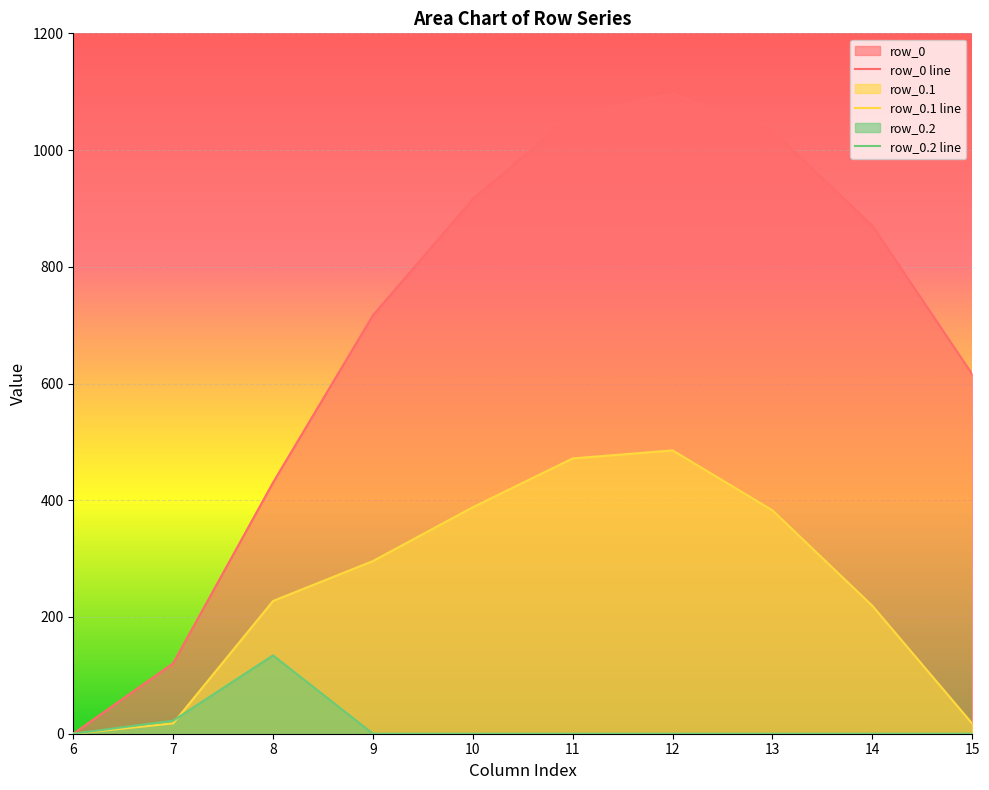

Reading right to left, transcribe all the data shown in this chart.

row_0: 15=615.9	14=870.6	13=1032.9	12=1096.7	11=1060.3	10=916.2	9=716.9	8=430.3	7=120.6	6=0.0
row_0.1: 15=17.3	14=219.2	13=382.7	12=485.4	11=471.7	10=388.1	9=295.9	8=227.5	7=17.7	6=0.0
row_0.2: 15=0.0	14=0.0	13=0.0	12=0.0	11=0.0	10=0.0	9=0.0	8=134.2	7=22.3	6=0.0